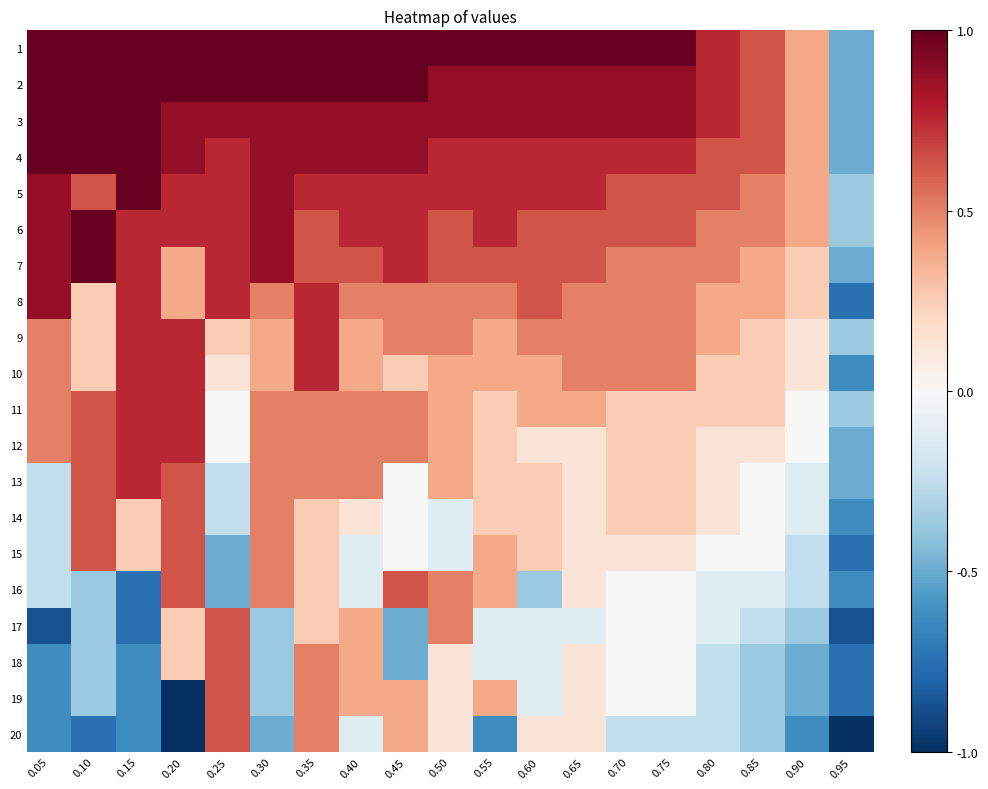

Which has a higher value, 0.20 or 0.45?

0.20